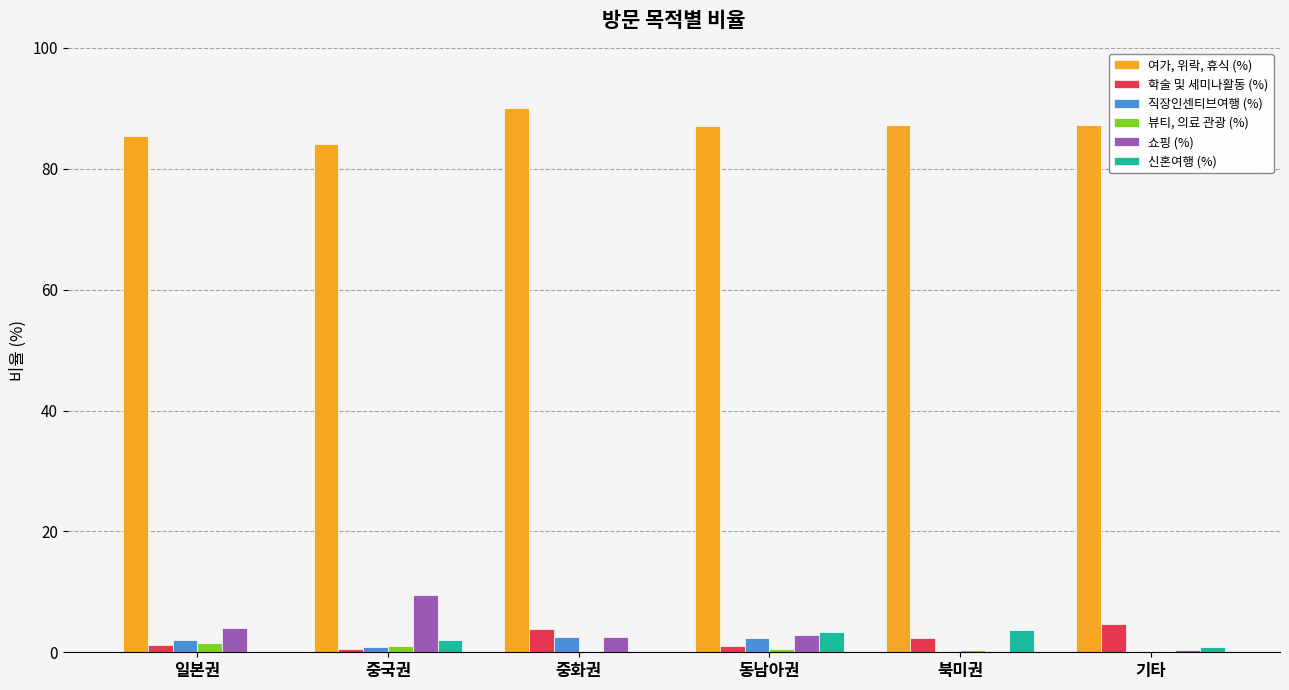

Between 중국권 and 북미권, which series saw the biggest shift?

쇼핑 (%)